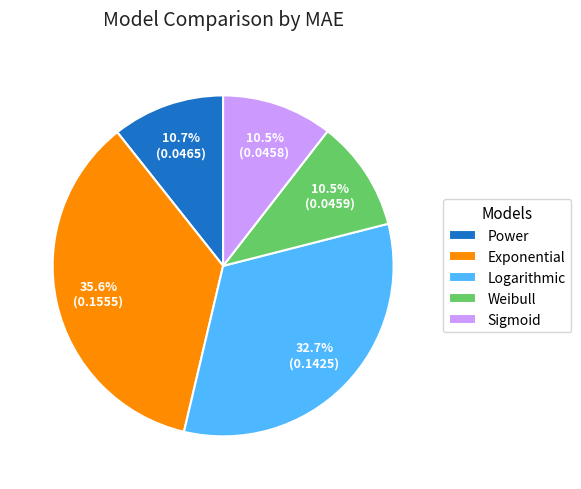

Does Power account for over 50% of the chart?

No